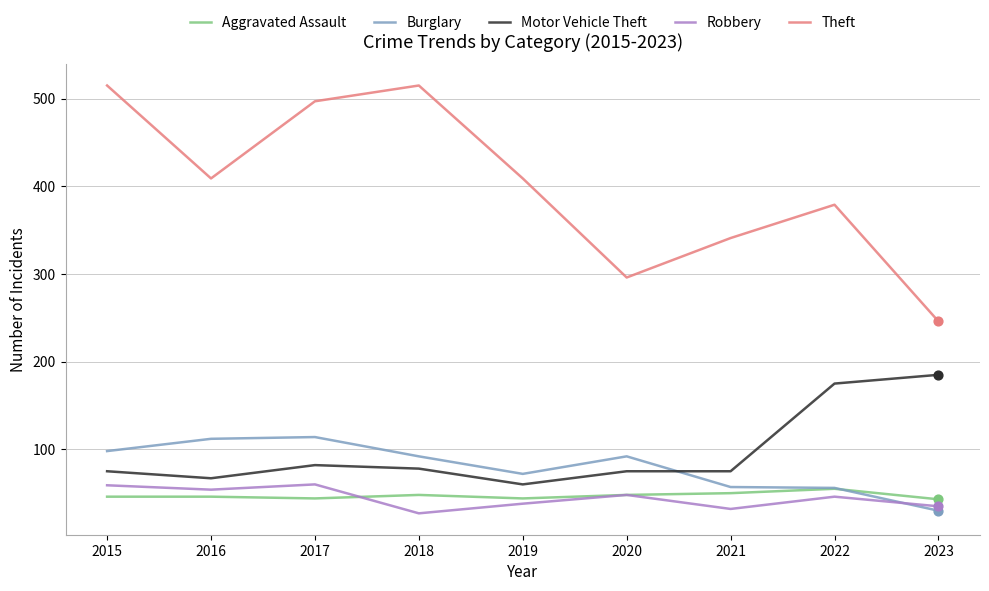

What is the total value across all series at 2017?

797